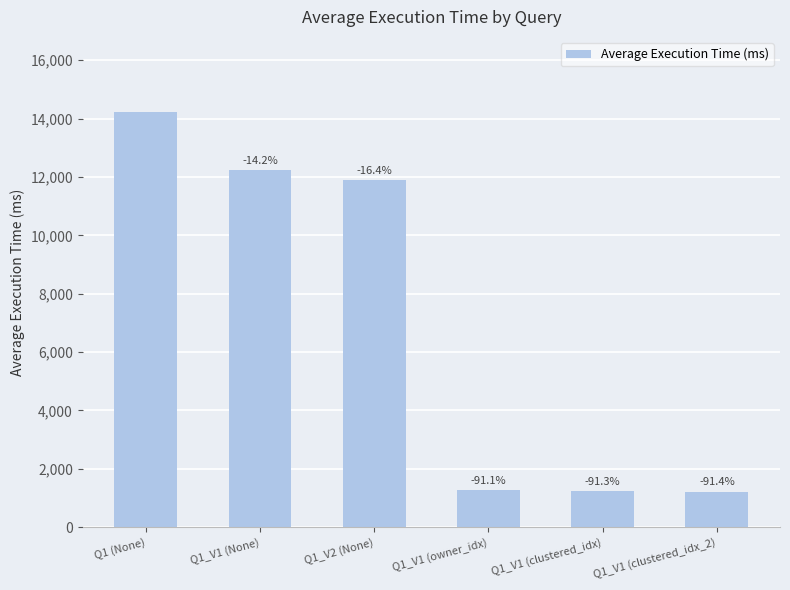

How many bars are there in total?

6